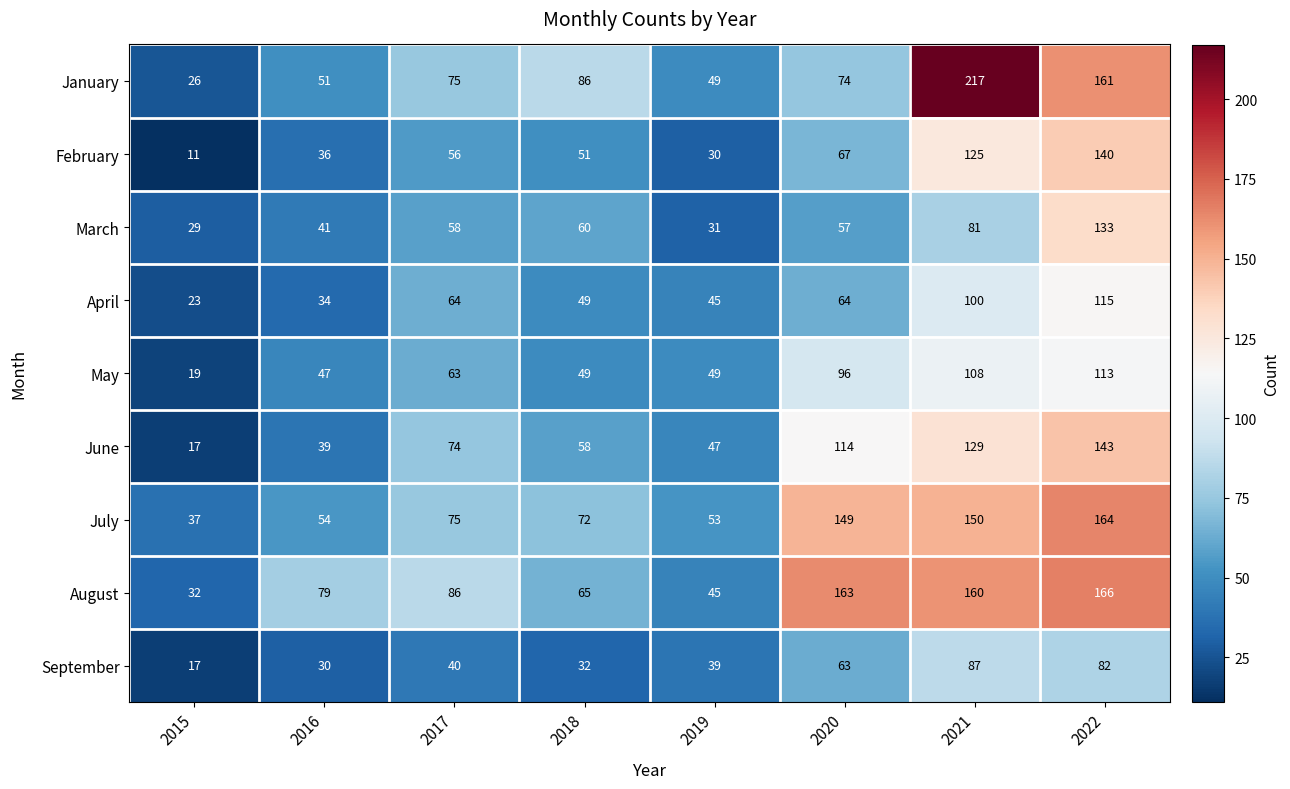

Which series changed the most between 2017 and 2019?

August